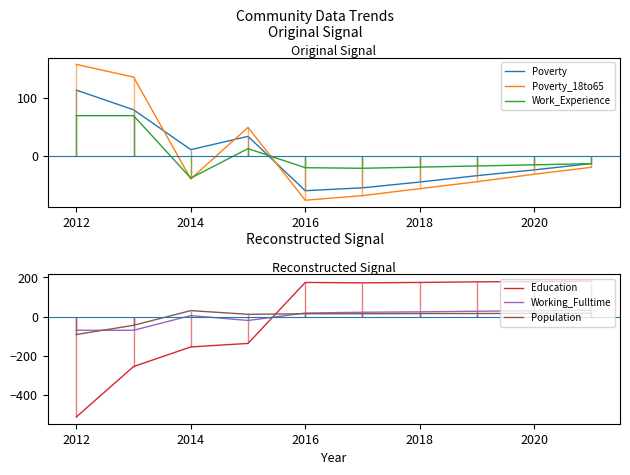

Read the Work_Experience value at 2012.

69.0